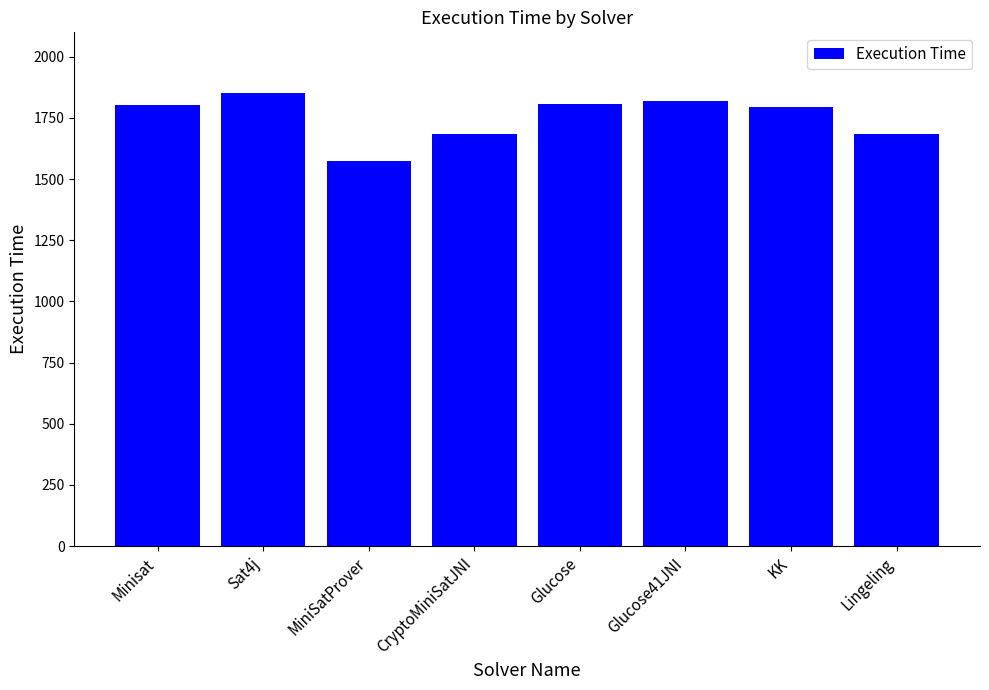

Is it true that the value at KK is 706?

False